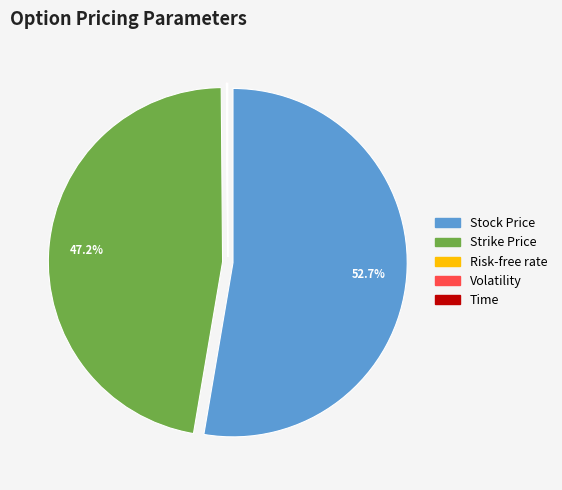

What percentage is the Stock Price slice, to the nearest percent?

53%